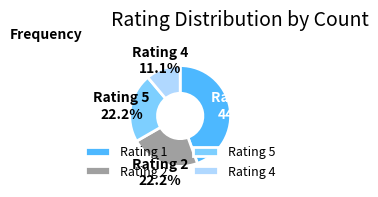

Which category has the smallest portion of the pie?

Rating 4